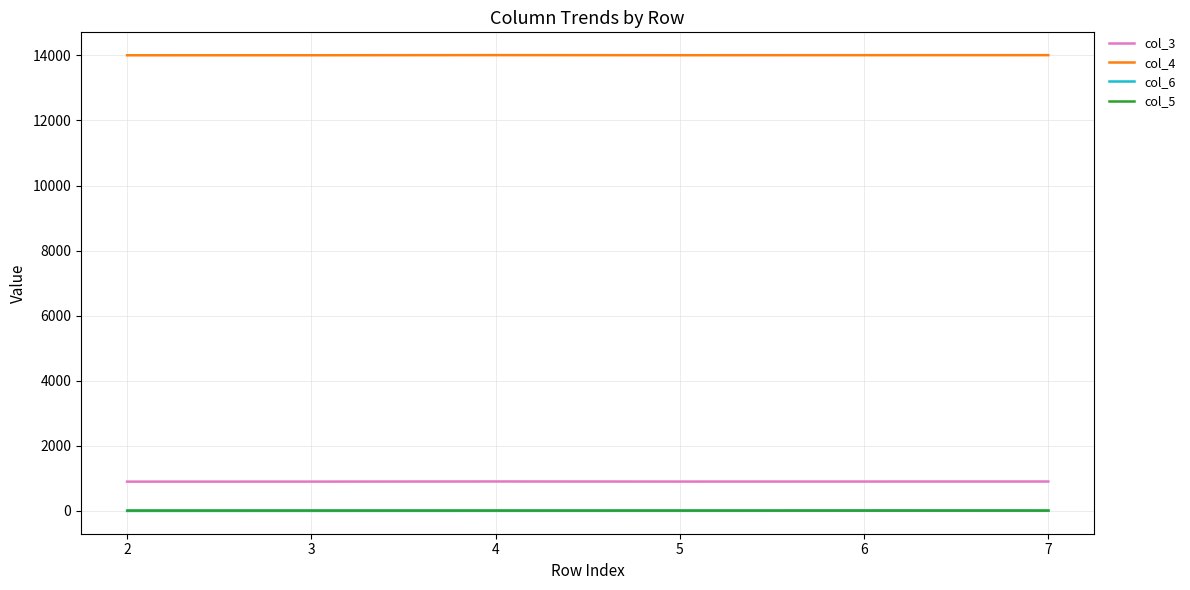

The value of col_4 at 3 is 8378. True or false?

False